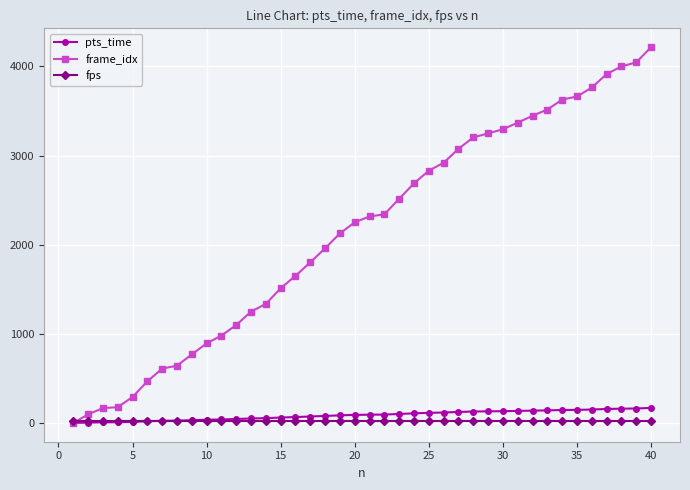

Which series has the widest spread of values?

frame_idx